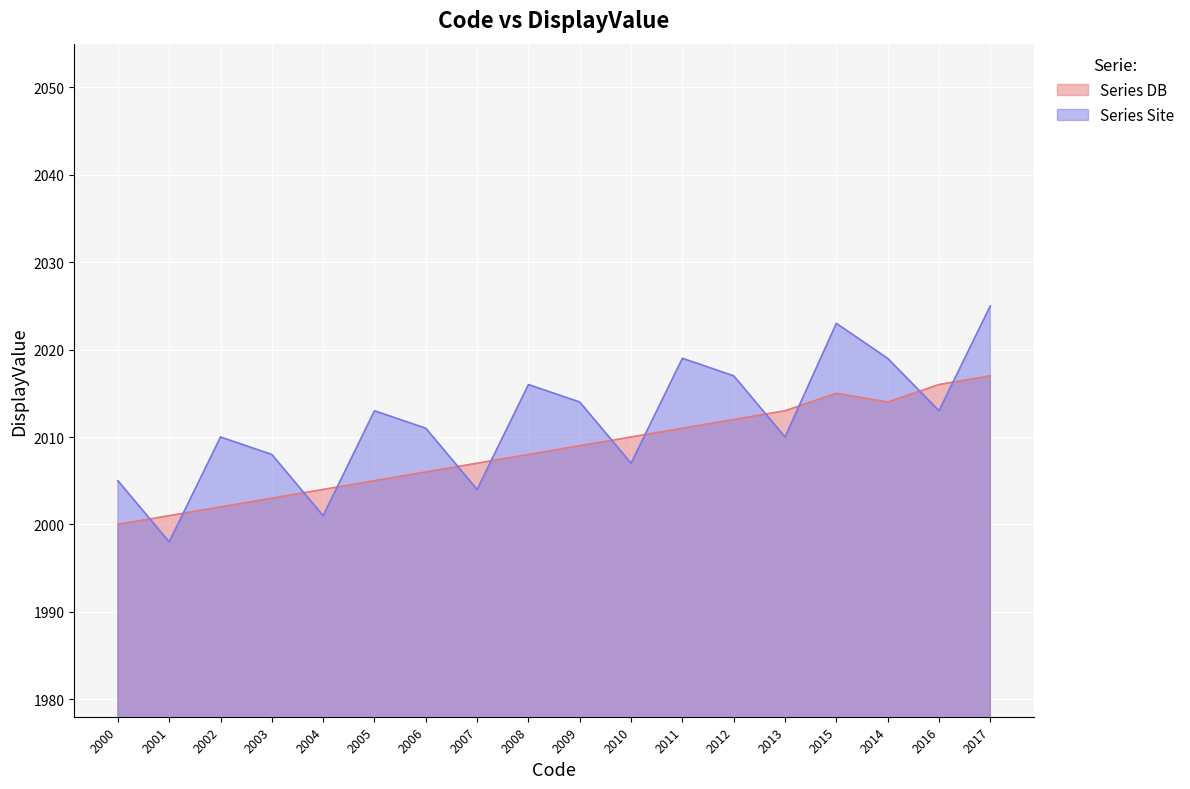

True or false: the data has more than 2 interior local peaks.

False